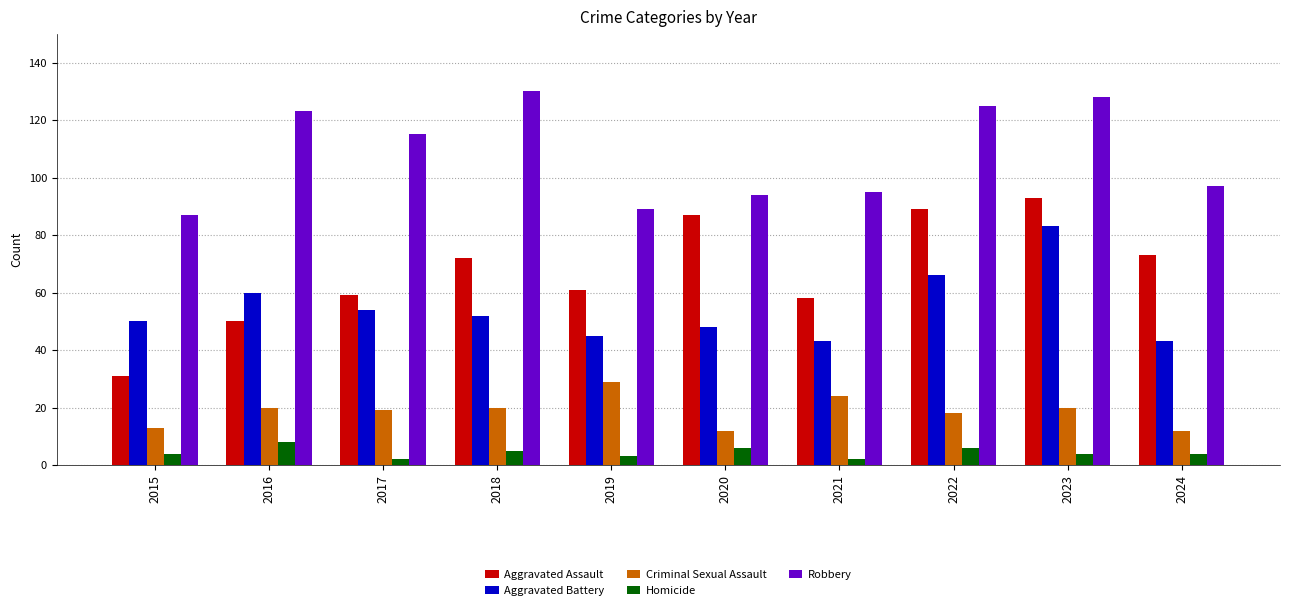

Rank the series at 2018 from highest to lowest value.

Robbery, Aggravated Assault, Aggravated Battery, Criminal Sexual Assault, Homicide